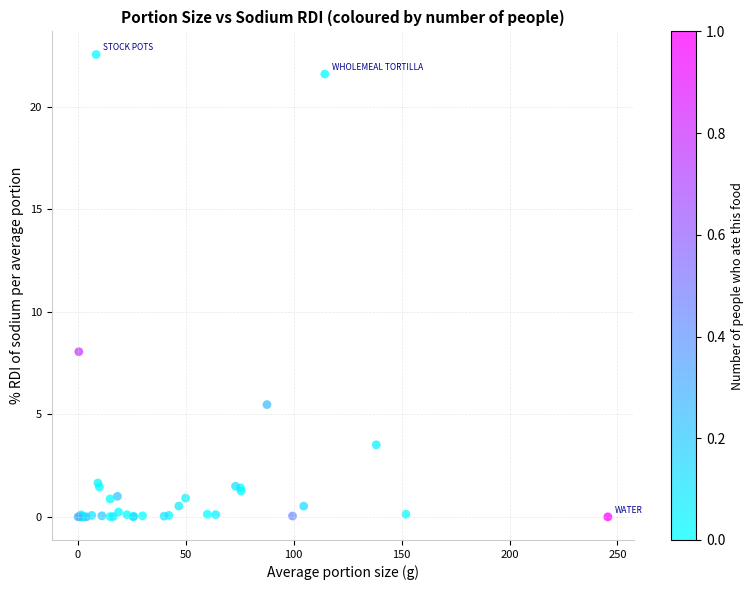

What Y value in the scatter plot is closest to 11?

8.1